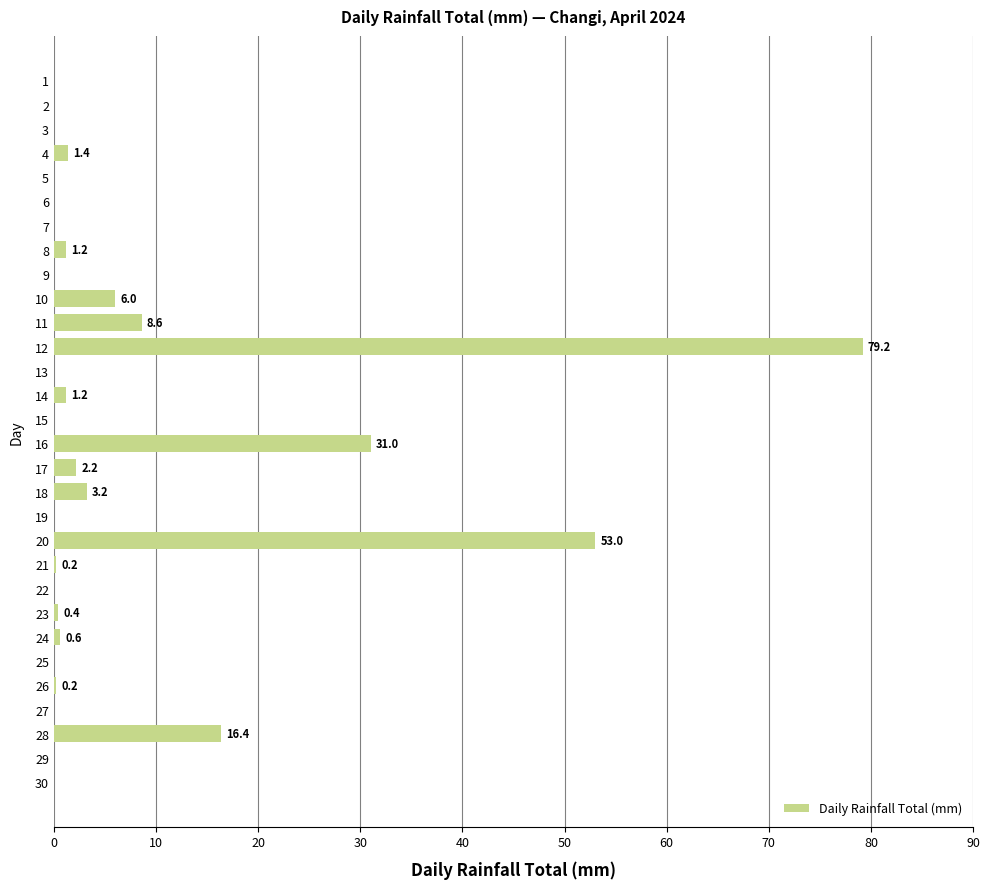

Reading bottom to top, extract all data points from this chart.

30=0.0	29=0.0	28=16.4	27=0.0	26=0.2	25=0.0	24=0.6	23=0.4	22=0.0	21=0.2	20=53.0	19=0.0	18=3.2	17=2.2	16=31.0	15=0.0	14=1.2	13=0.0	12=79.2	11=8.6	10=6.0	9=0.0	8=1.2	7=0.0	6=0.0	5=0.0	4=1.4	3=0.0	2=0.0	1=0.0